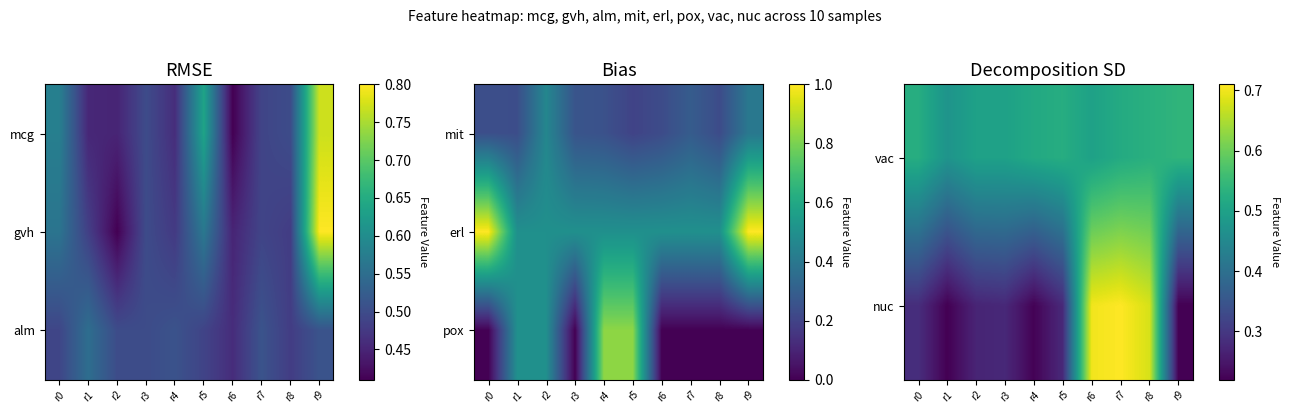

Rank the series by their average value, from lowest to highest.

pox, nuc, vac